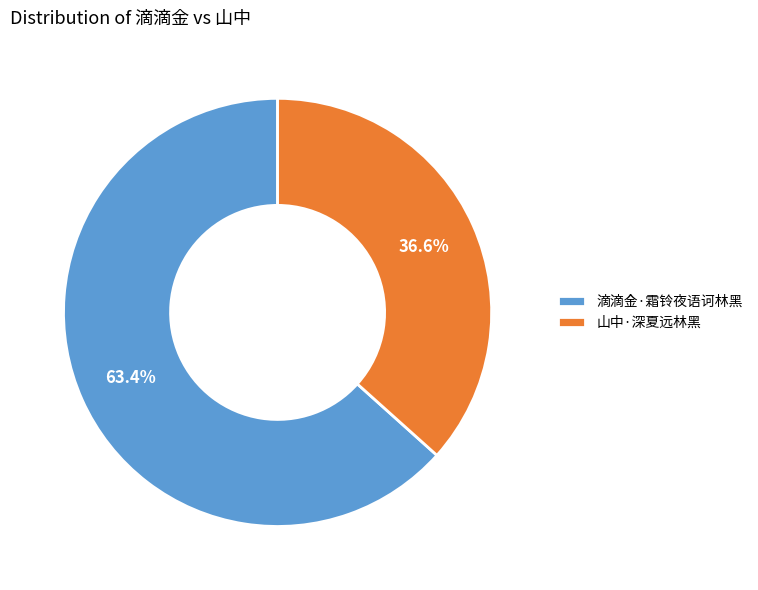

What percentage do 山中·深夏远林黑 and 滴滴金·霜铃夜语诃林黑 together represent?

100.0%